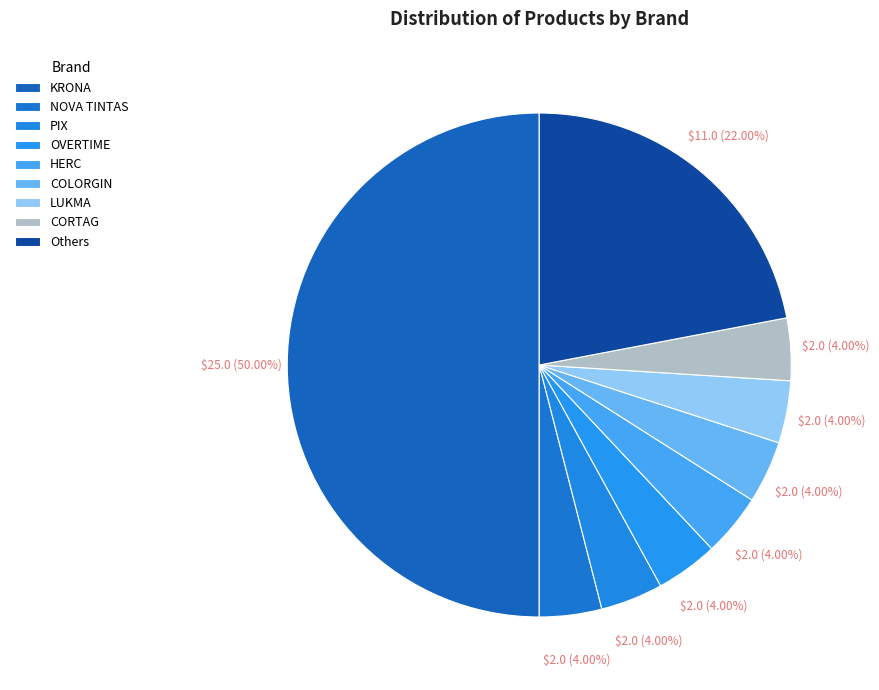

What is the largest slice in the pie chart?

KRONA